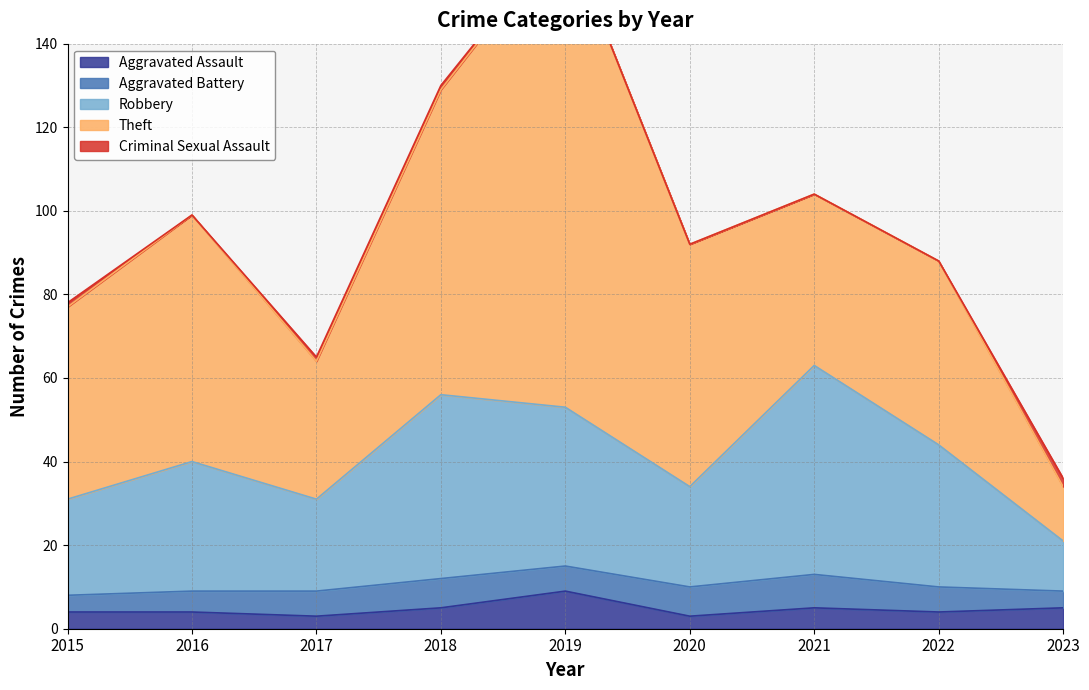

True or false: Criminal Sexual Assault and Robbery intersect in this chart.

False